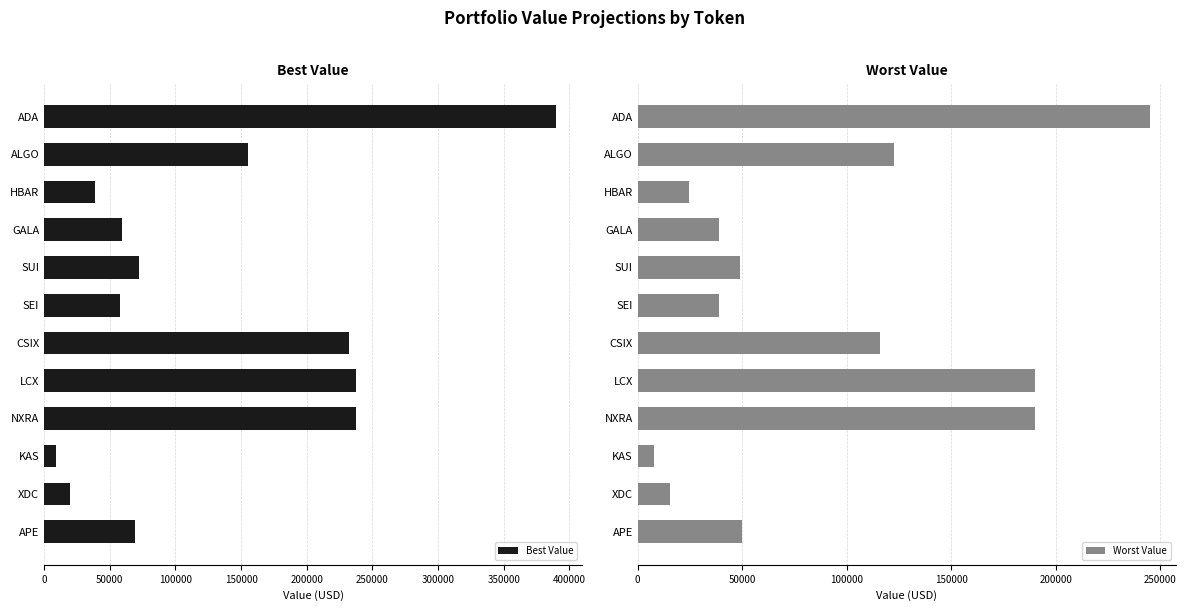

What is the maximum value for Best Value?

390000.0